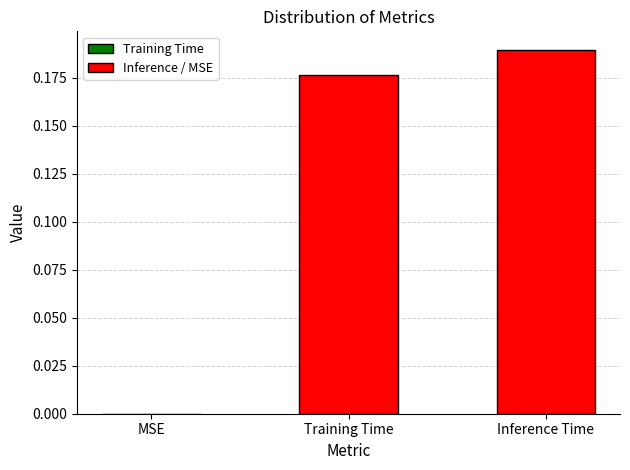

Which category has the highest value across all series?

Inference Time